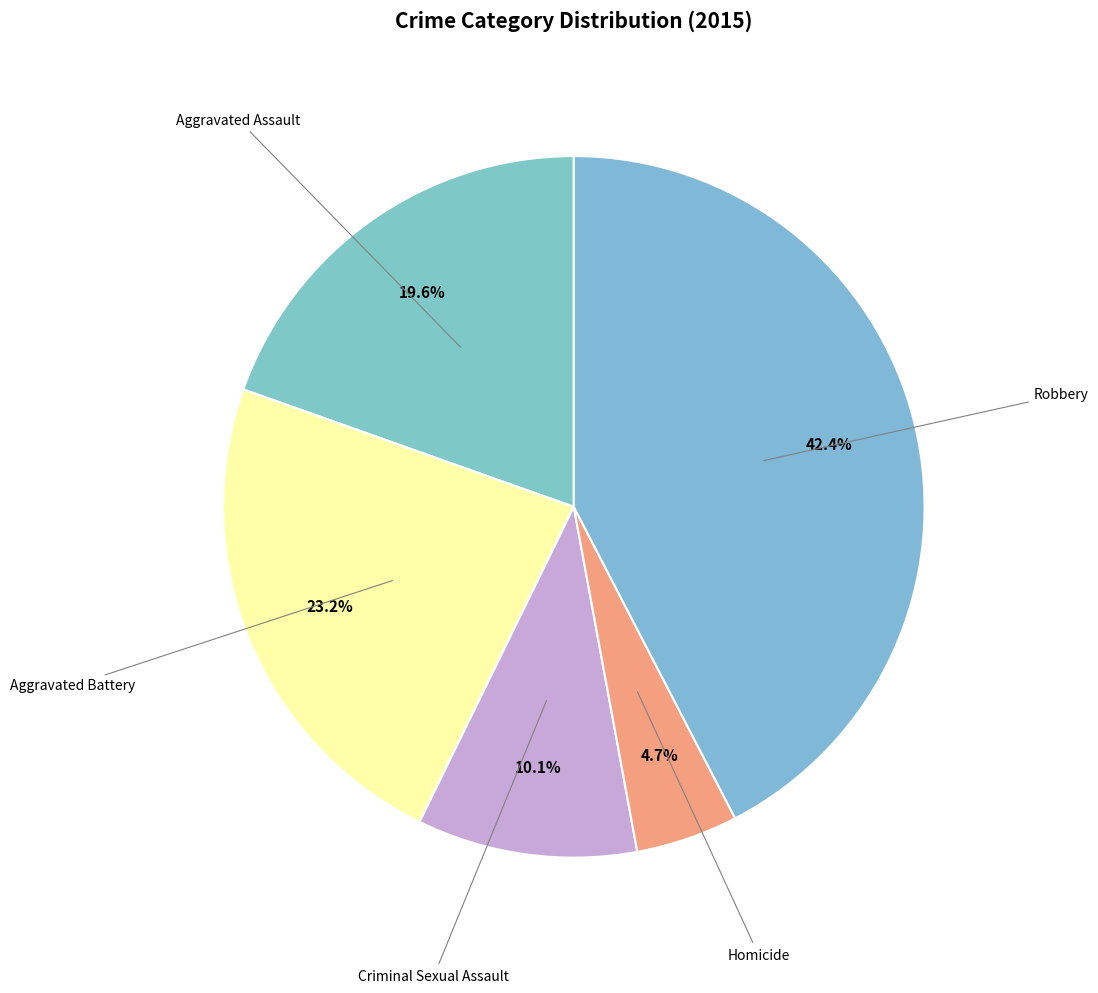

Rank the categories by value from highest to lowest.

Robbery, Aggravated Battery, Aggravated Assault, Criminal Sexual Assault, Homicide